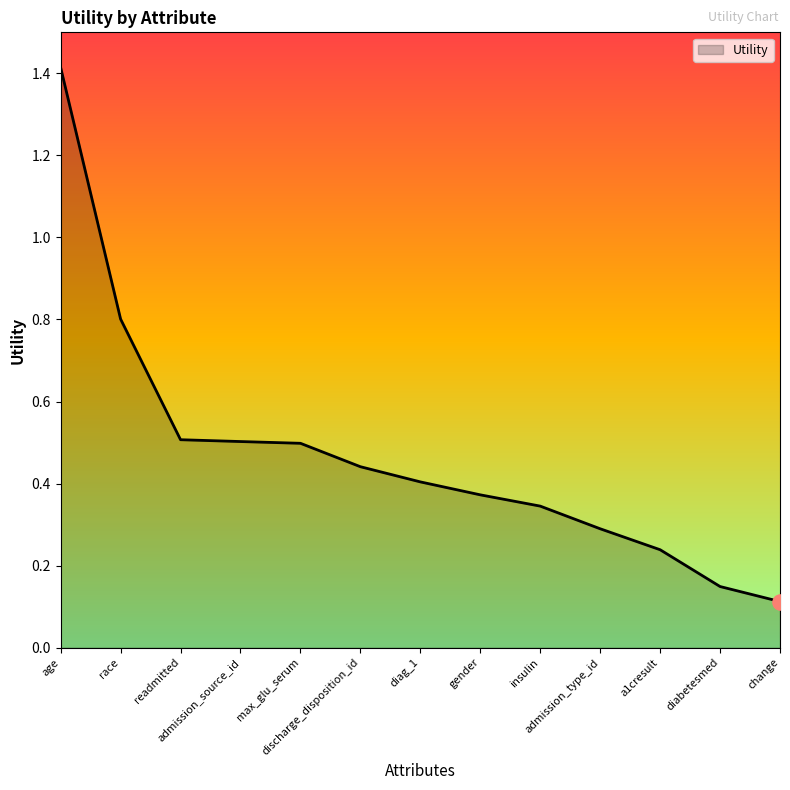

Which has a higher value, readmitted or change?

readmitted